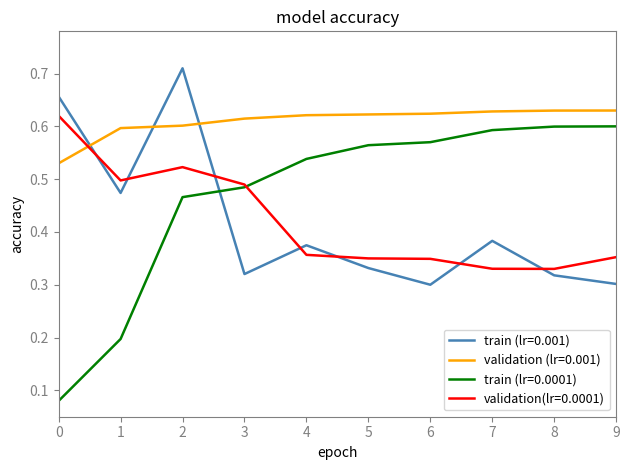

Which series has the widest spread of values?

train (lr=0.0001)